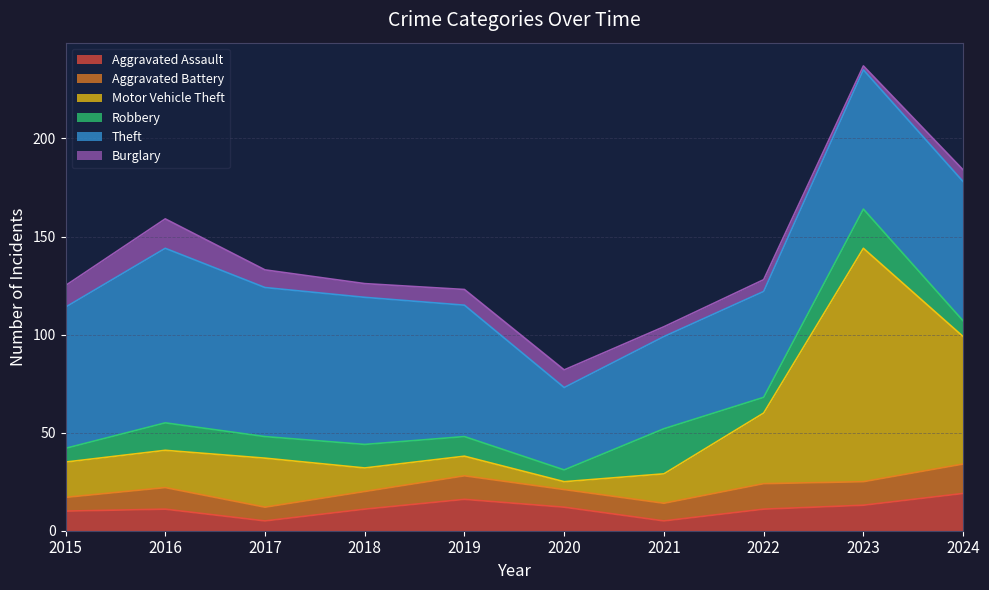

At which label does Aggravated Battery first exceed 11?

2019